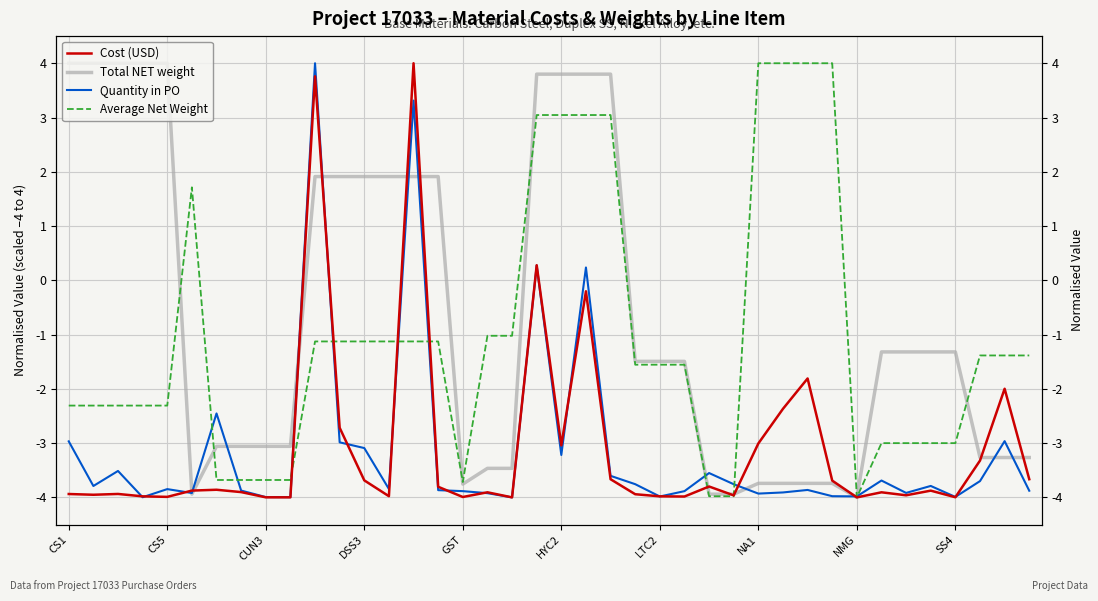

How many values in the Cost (USD) series are below -3?

32